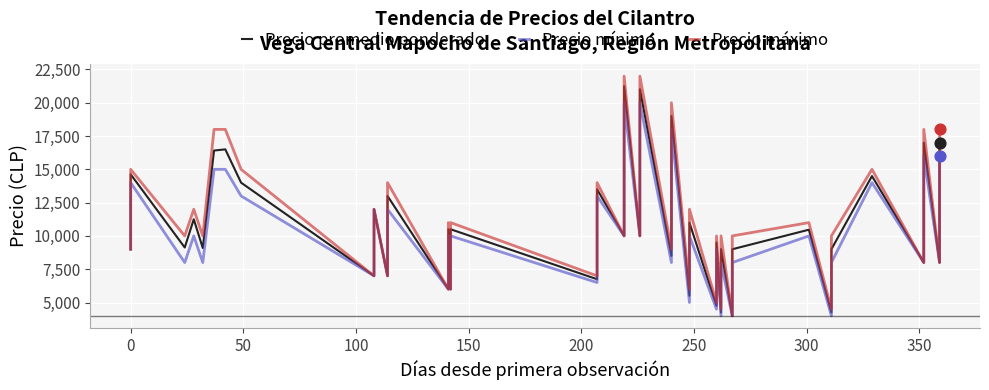

Which series reaches the maximum Y coordinate?

Precio máximo